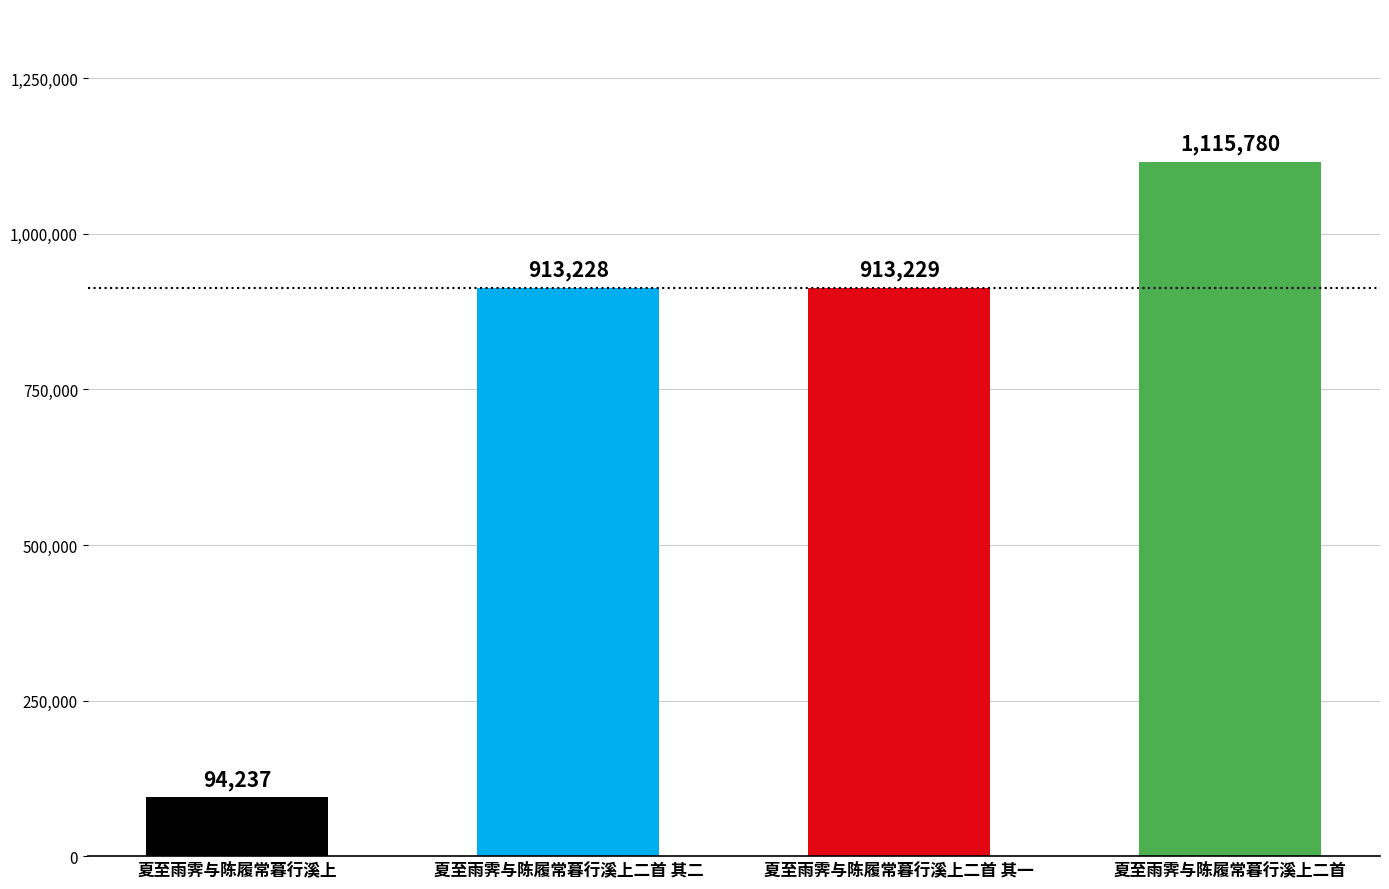

What position from the left is 夏至雨霁与陈履常暮行溪上二首 其二?

2